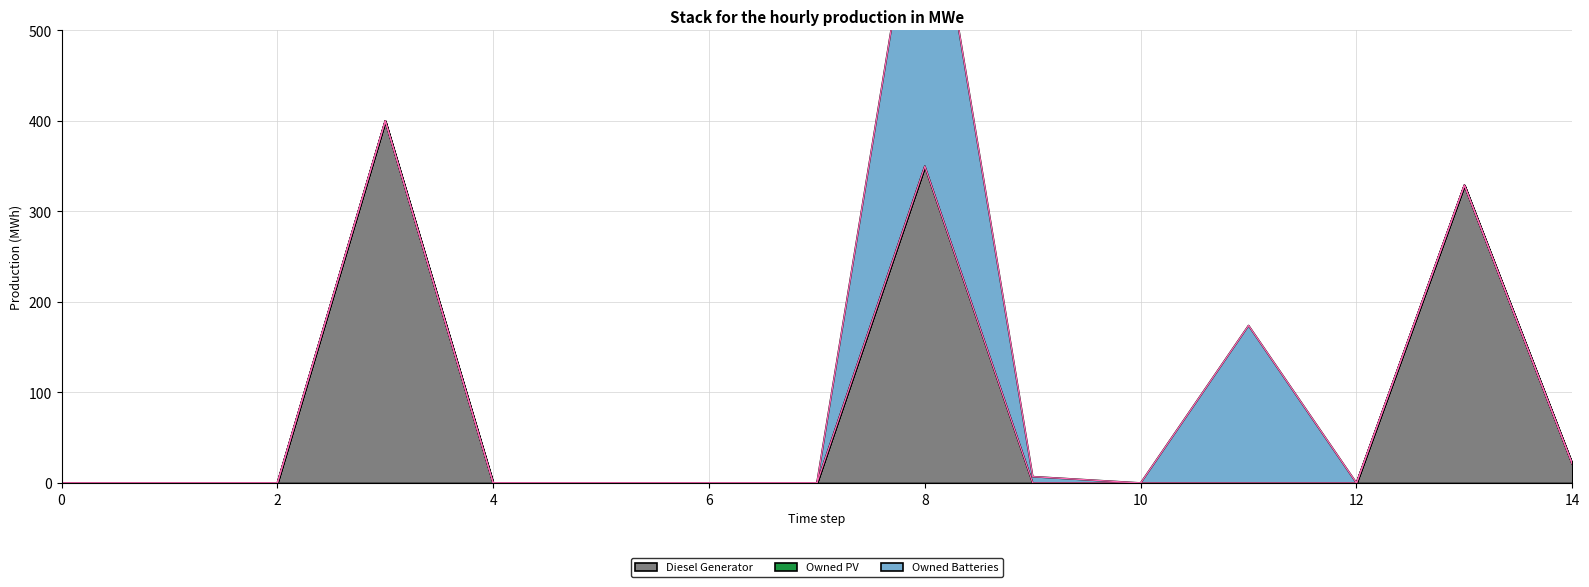

What are all the series names shown in the legend?

Diesel Generator, Owned PV, Owned Batteries